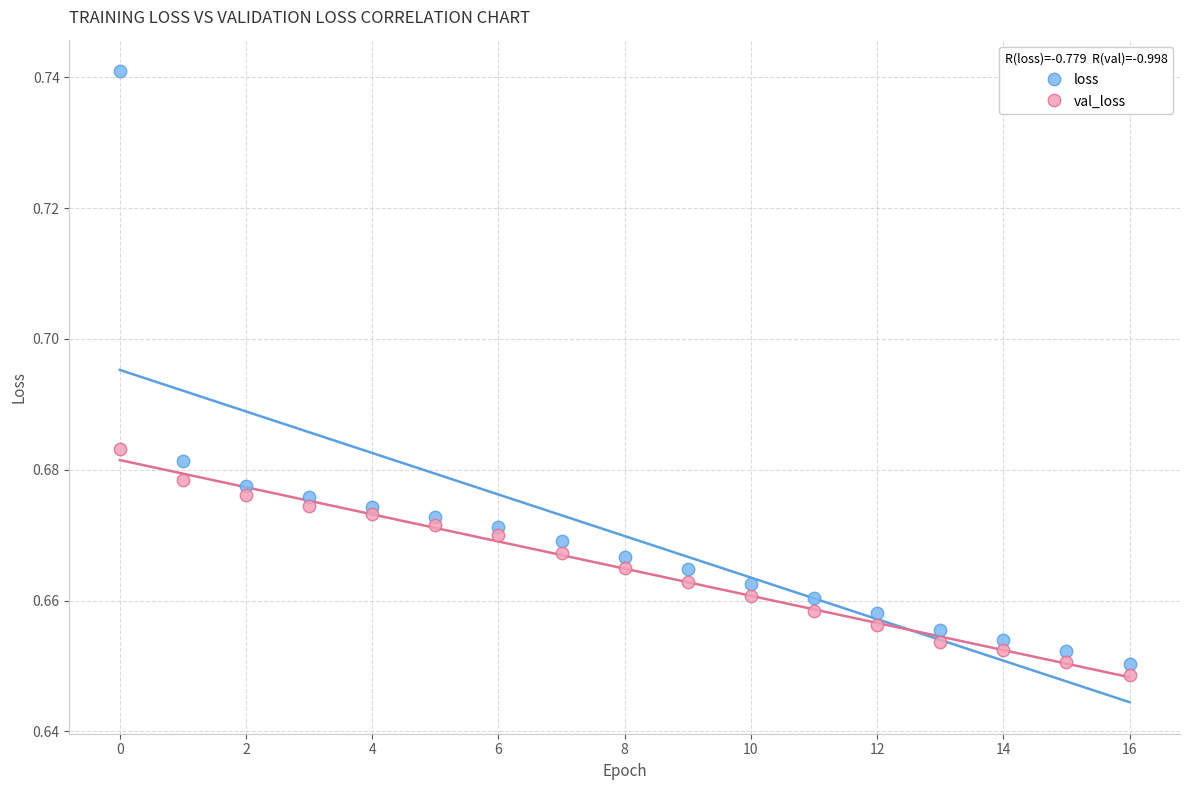

Which series has the largest Y range (max minus min)?

loss